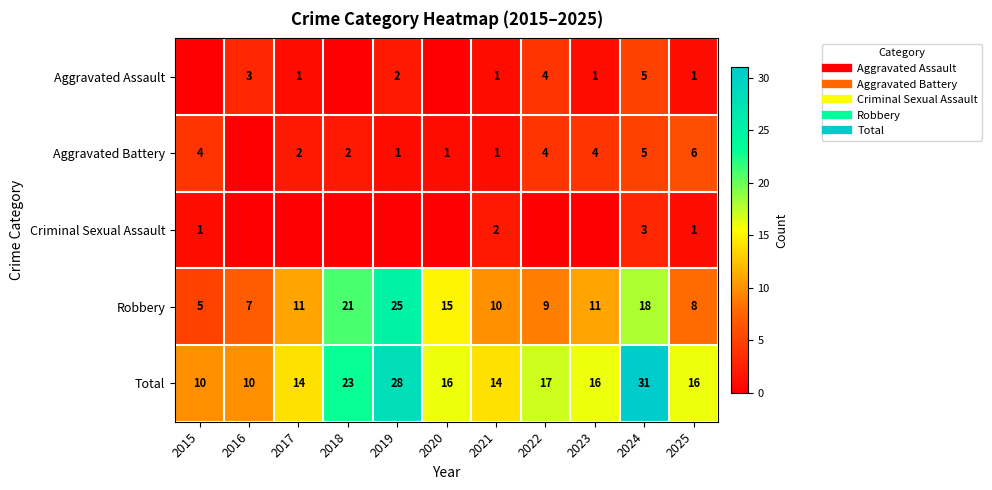

How many values in the Aggravated Assault series exceed 1?

4